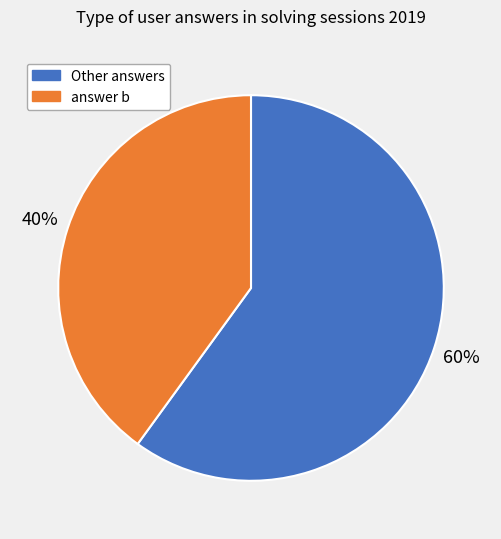

How many slices are in this pie chart?

2